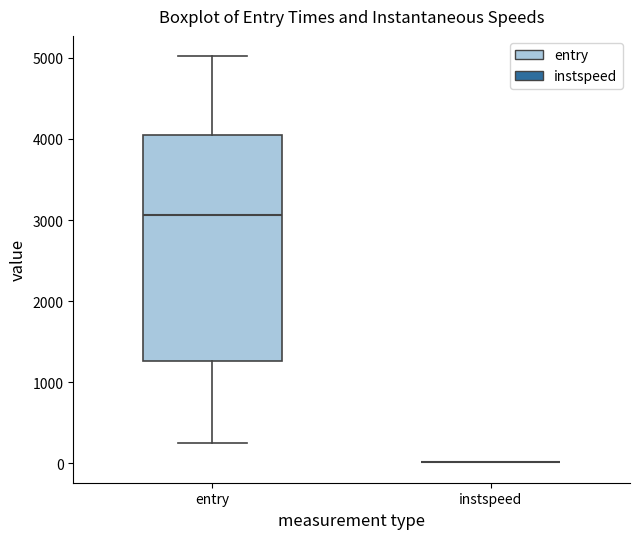

Which box is the tallest, from its lower edge to its upper edge?

entry